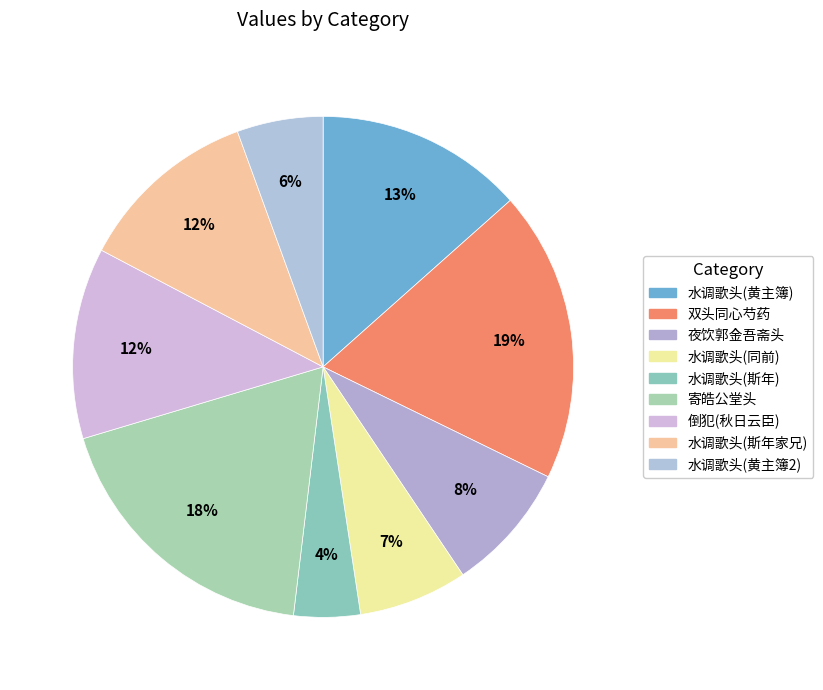

How many segments does this pie chart have?

9